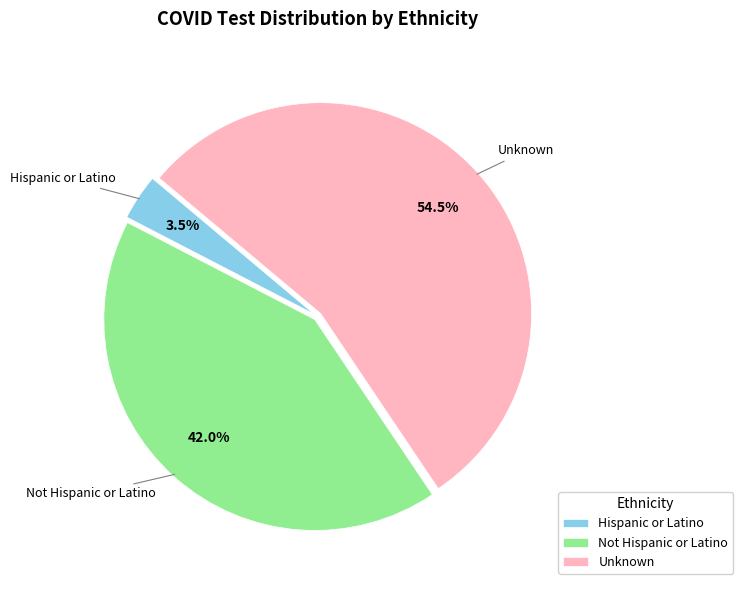

To the nearest percent, what percentage of the pie is Not Hispanic or Latino?

42%